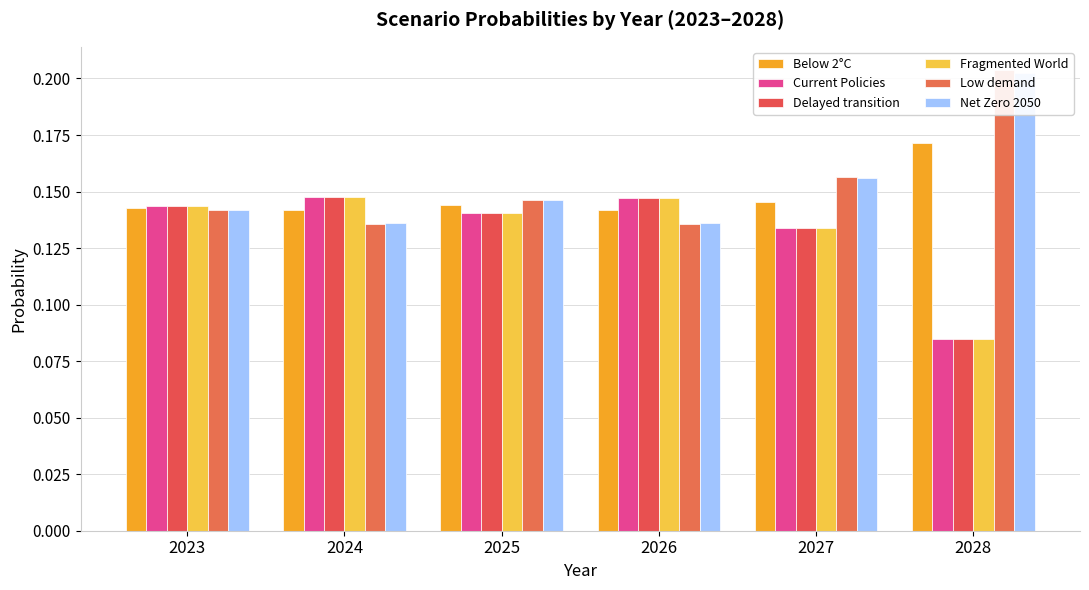

Rank the series at 2023 from highest to lowest value.

Fragmented World, Delayed transition, Current Policies, Below 2°C, Net Zero 2050, Low demand